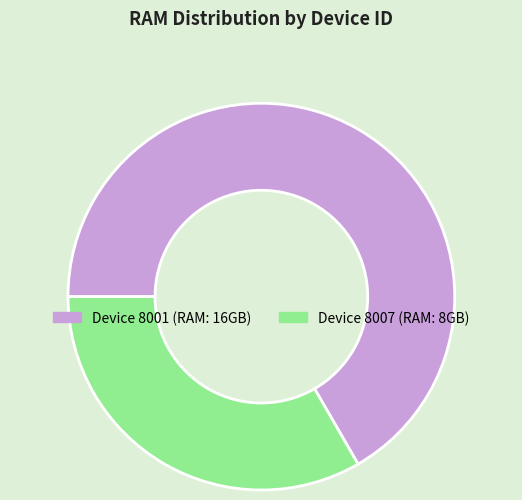

Count the number of slices in the pie.

2